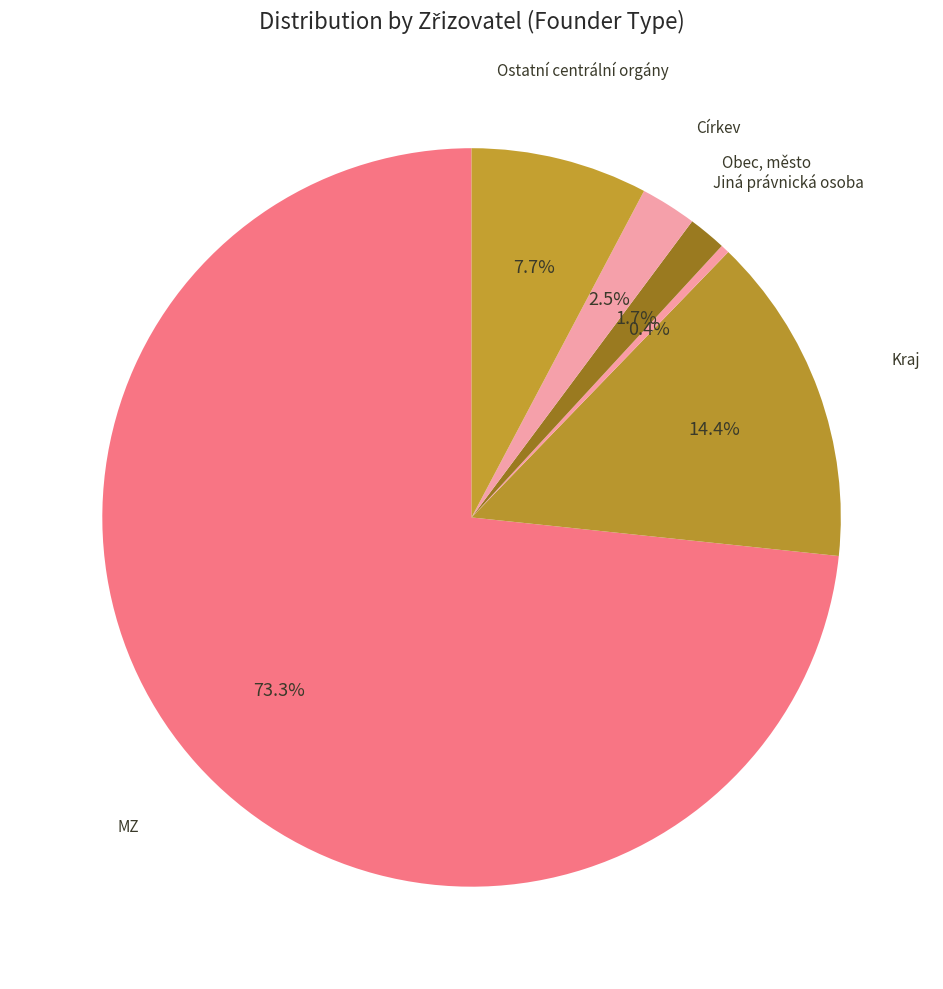

How many segments does this pie chart have?

6